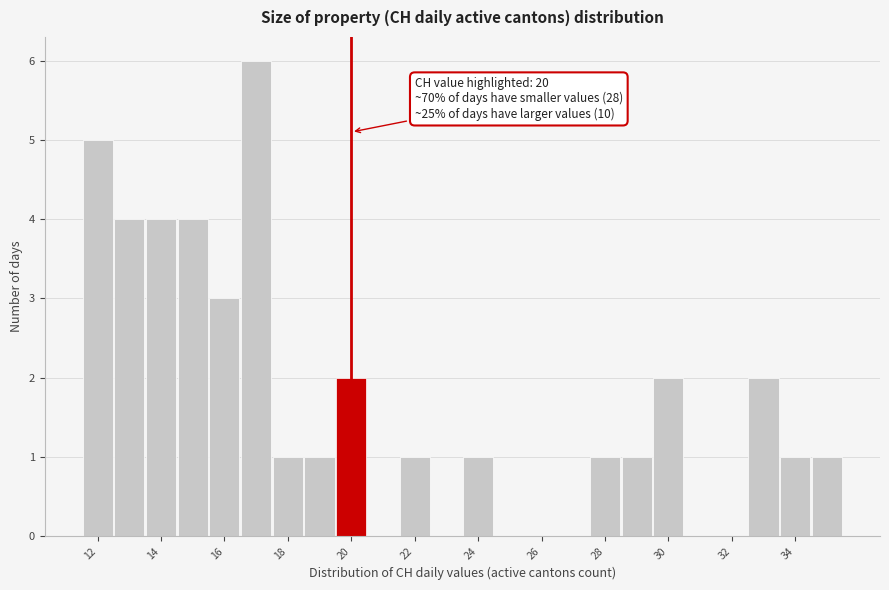

Over which range of the x-axis is the bar tallest?

16.5 to 17.5